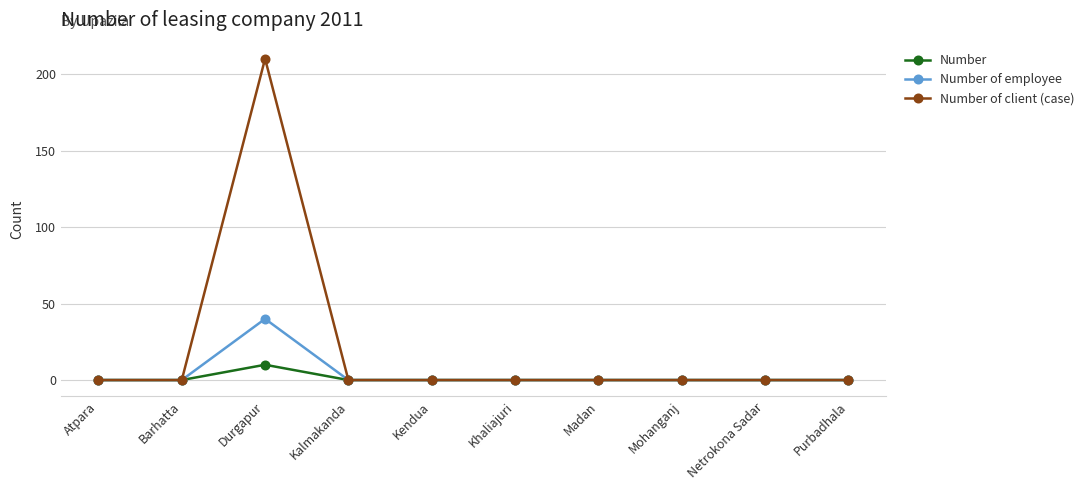

At which category is the sum across all series the highest?

Durgapur